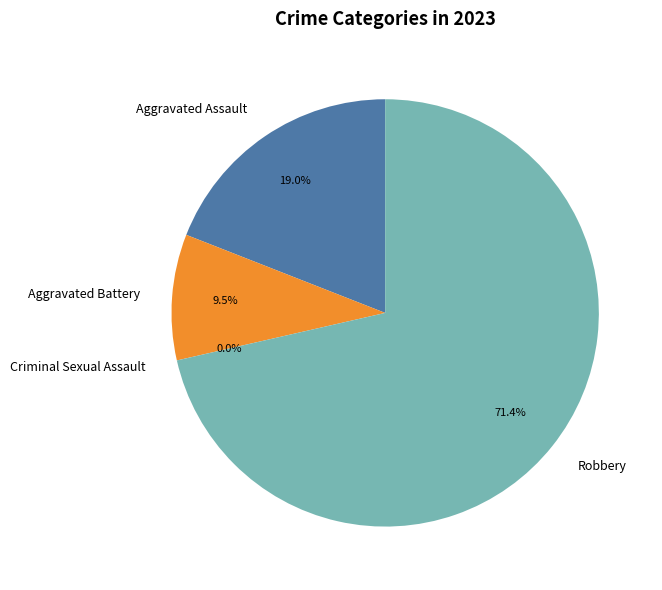

Is it true that Criminal Sexual Assault is 1% of the pie?

False